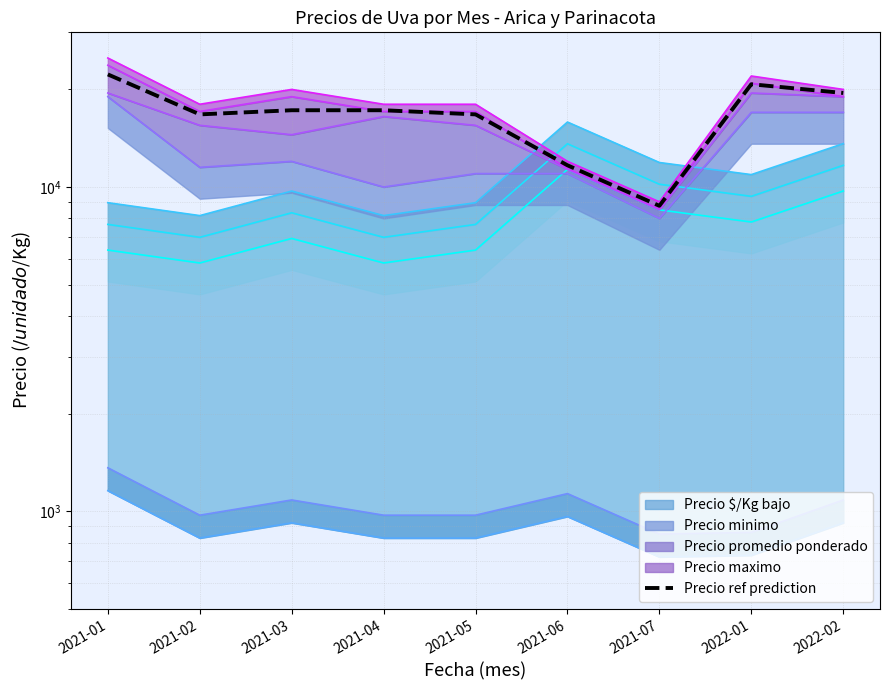

Which label corresponds to the largest value in the chart?

2021-01